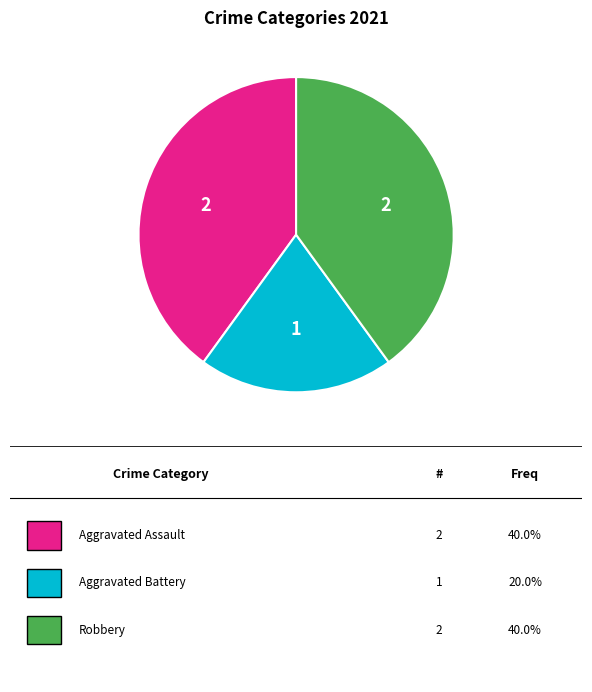

Is there a majority slice in this chart?

No